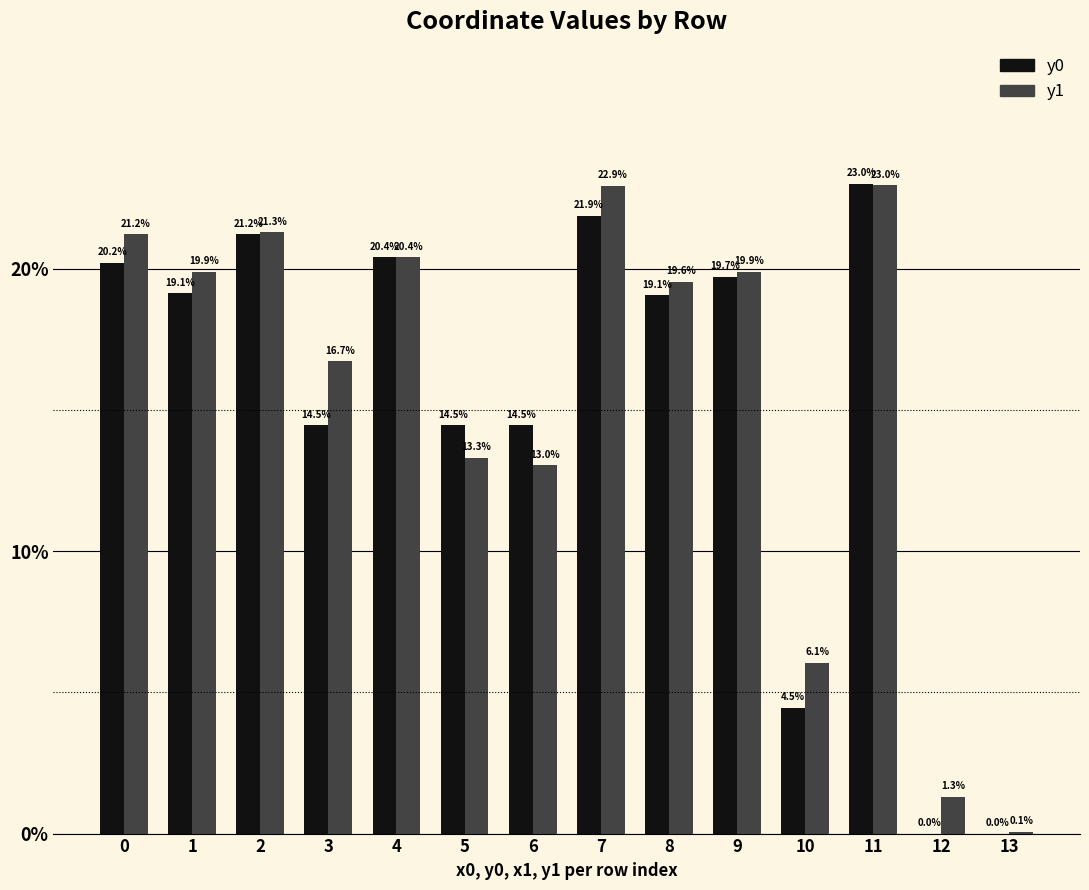

Is it true that y0 equals 23.0 at 11?

True